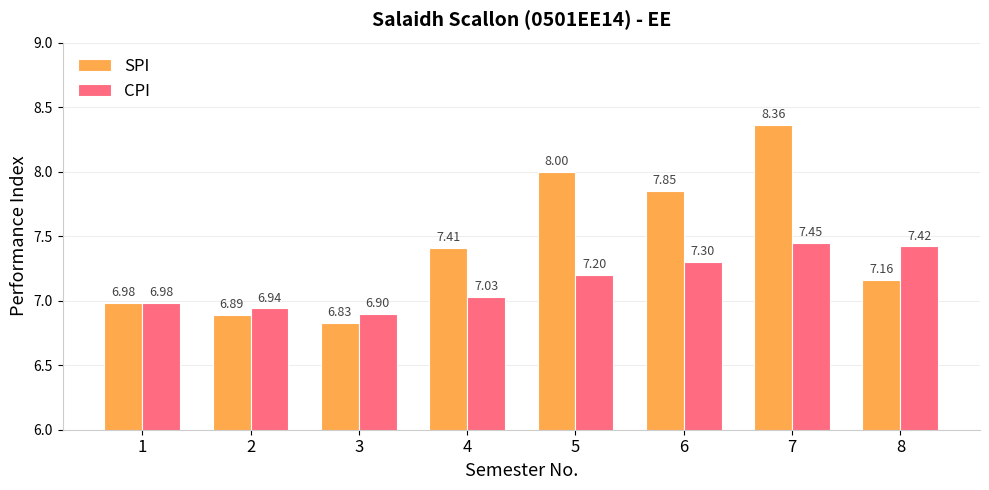

What is the minimum value for CPI?

6.9